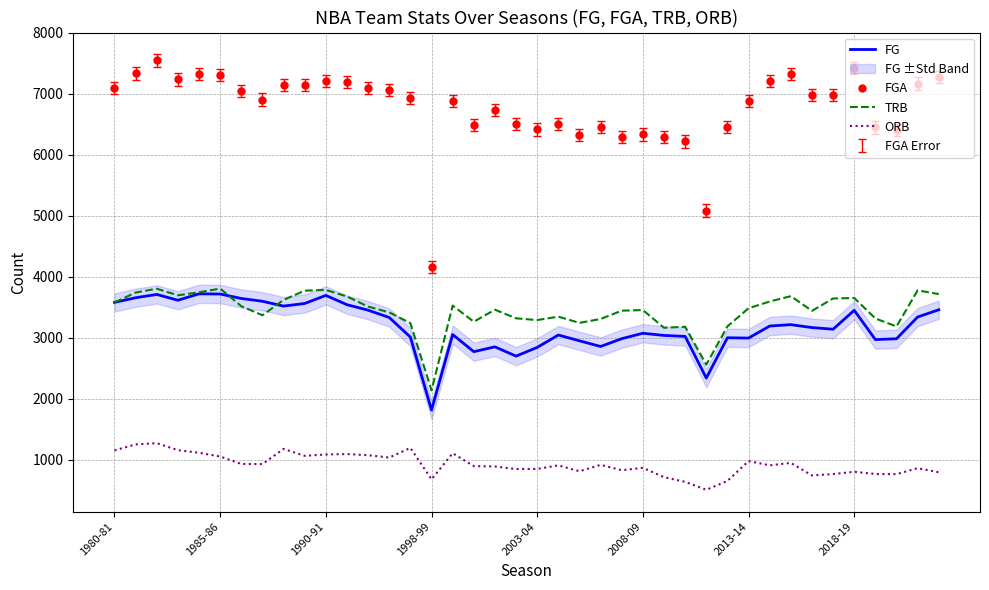

What is the difference between the maximum and minimum values in the ORB series?

764